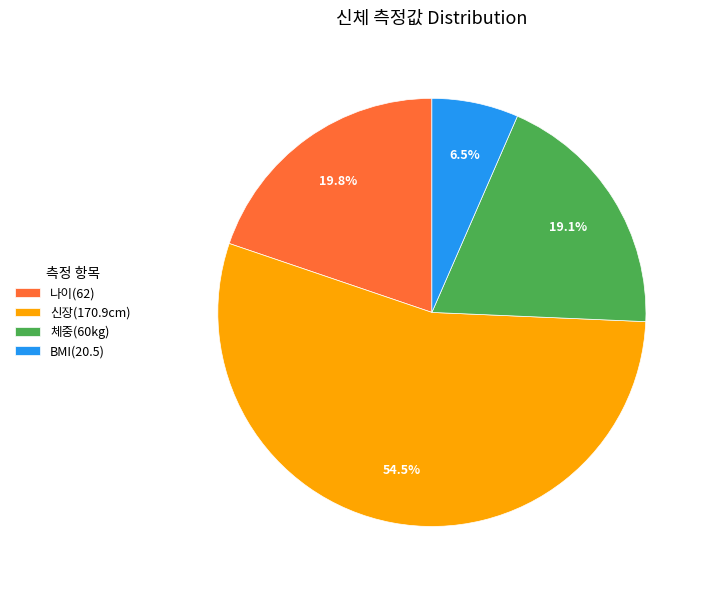

Approximately how many times larger is the value at 체중(60kg) compared to BMI(20.5)?

2.9